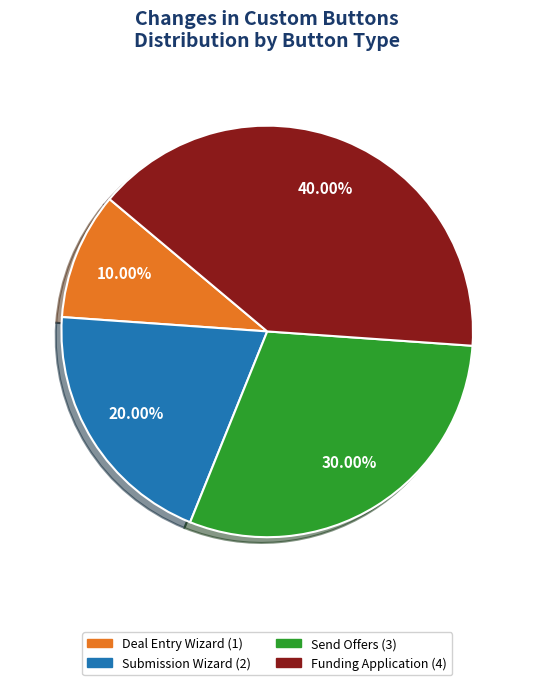

Does any single category account for the majority?

No